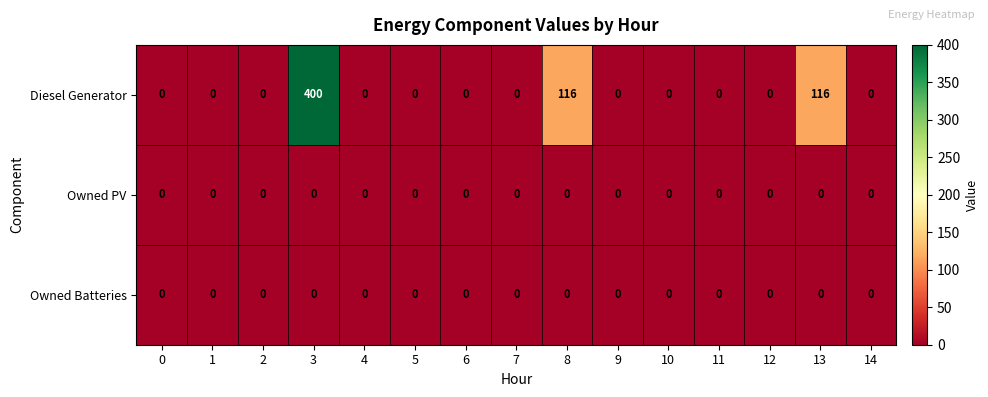

Which series has the largest total across all categories?

Diesel Generator